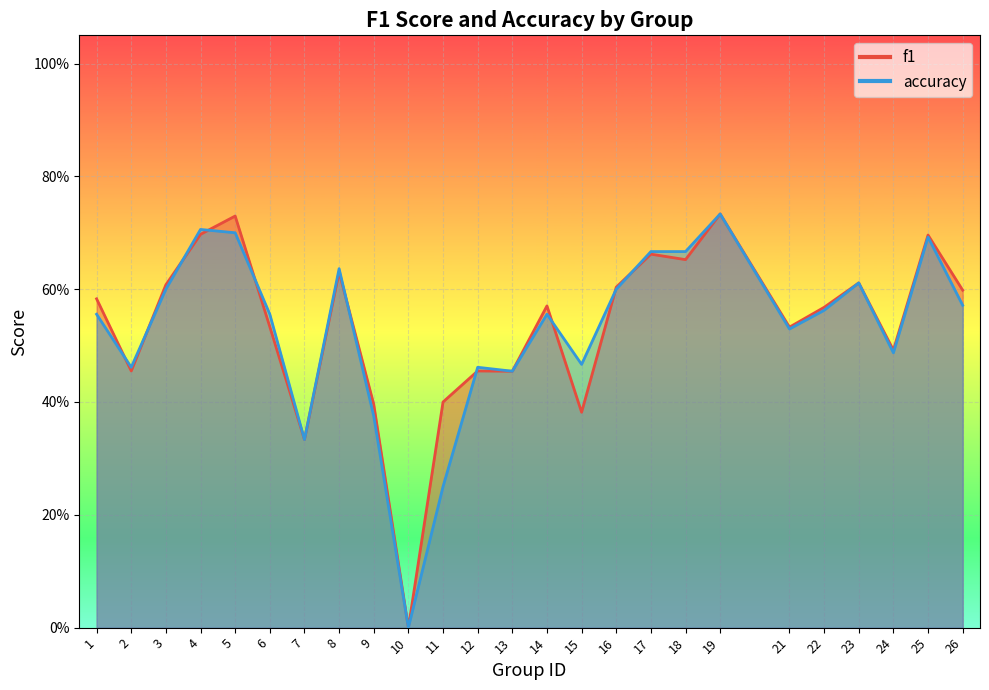

At which category does f1 reach its first local peak?

5